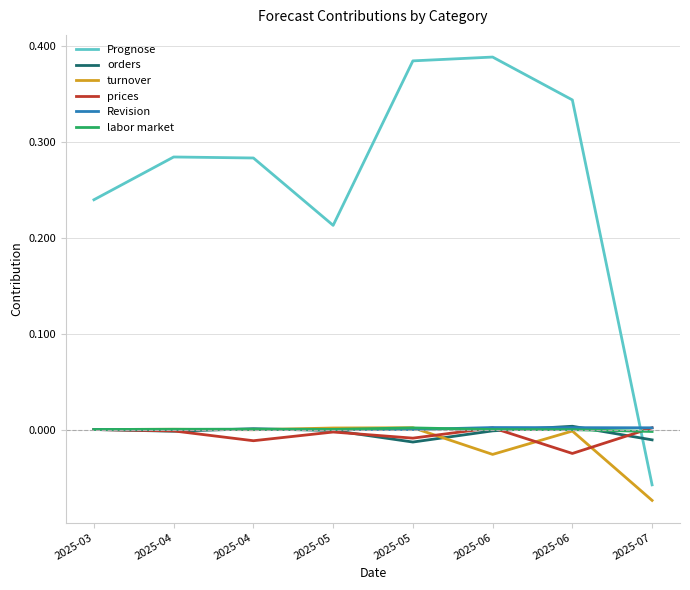

Reading left to right, extract all data points from this chart.

Prognose: 2025-03=0.2	2025-04=0.3	2025-04=0.3	2025-05=0.2	2025-05=0.4	2025-06=0.4	2025-06=0.3	2025-07=-0.1
orders: 2025-03=0.0	2025-04=-0.0	2025-04=0.0	2025-05=-0.0	2025-05=-0.0	2025-06=-0.0	2025-06=0.0	2025-07=-0.0
turnover: 2025-03=0.0	2025-04=0.0	2025-04=-0.0	2025-05=0.0	2025-05=0.0	2025-06=-0.0	2025-06=-0.0	2025-07=-0.1
prices: 2025-03=0.0	2025-04=-0.0	2025-04=-0.0	2025-05=-0.0	2025-05=-0.0	2025-06=0.0	2025-06=-0.0	2025-07=0.0
Revision: 2025-03=0.0	2025-04=0.0	2025-04=0.0	2025-05=0.0	2025-05=0.0	2025-06=0.0	2025-06=0.0	2025-07=0.0
labor market: 2025-03=0.0	2025-04=0.0	2025-04=0.0	2025-05=0.0	2025-05=0.0	2025-06=0.0	2025-06=-0.0	2025-07=-0.0